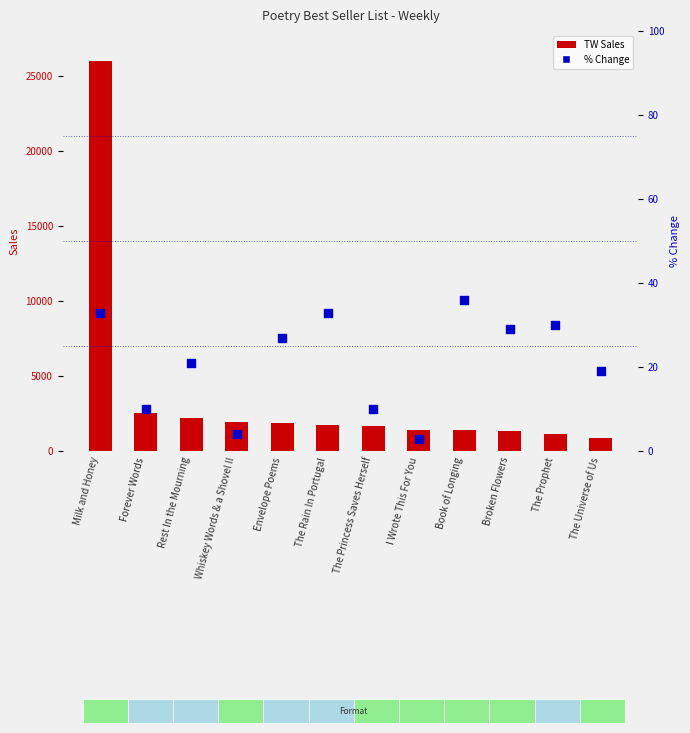

Which series contains the highest Y value?

TW Sales